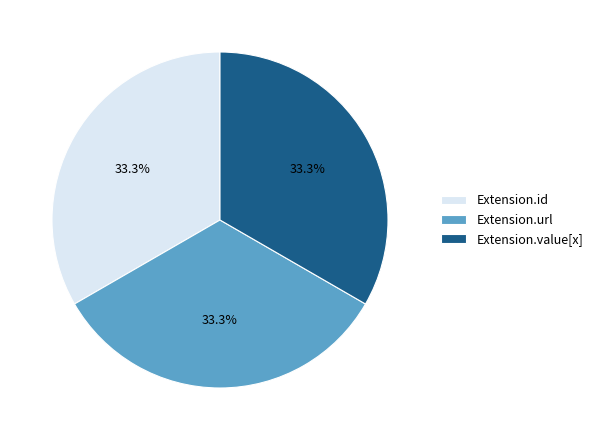

Does Extension.url represent more than half of the total?

No